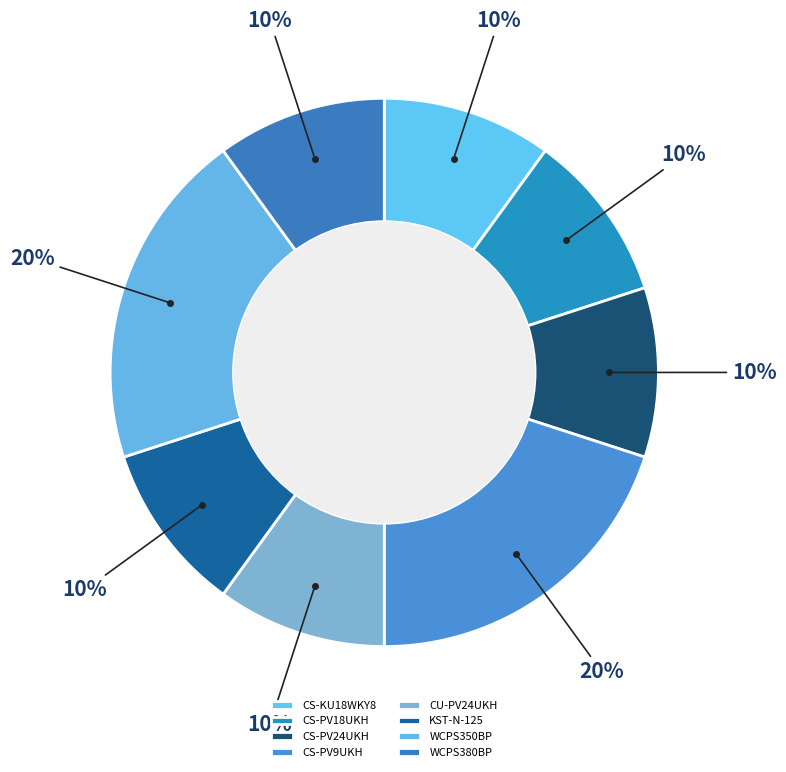

Which slice is the smallest?

CS-KU18WKY8